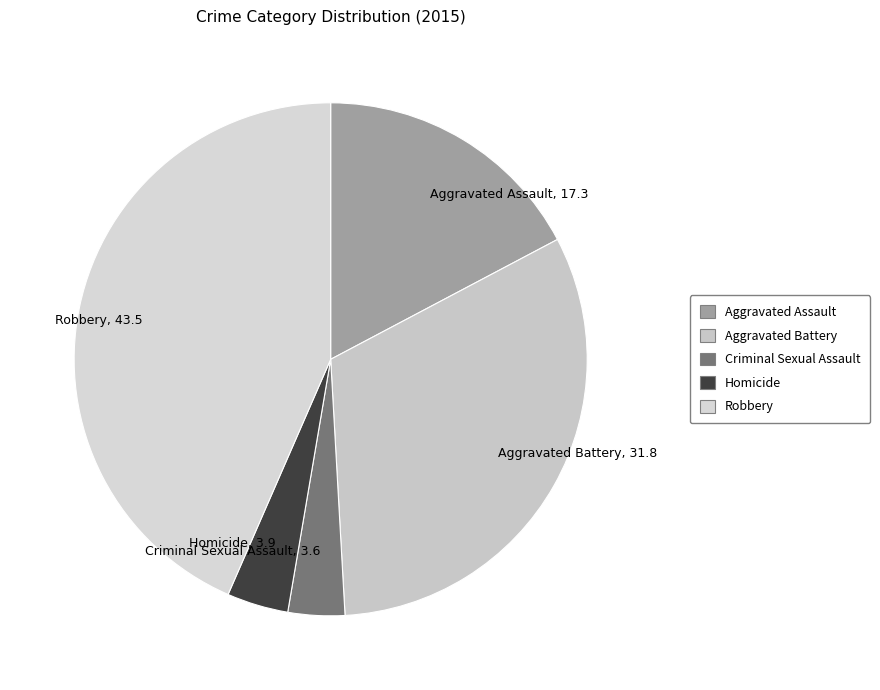

Is it true that Criminal Sexual Assault is 4% of the pie?

True